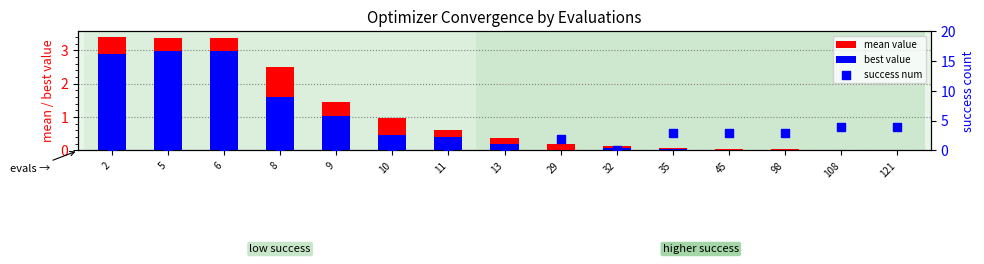

Which series contains the highest Y value?

success num